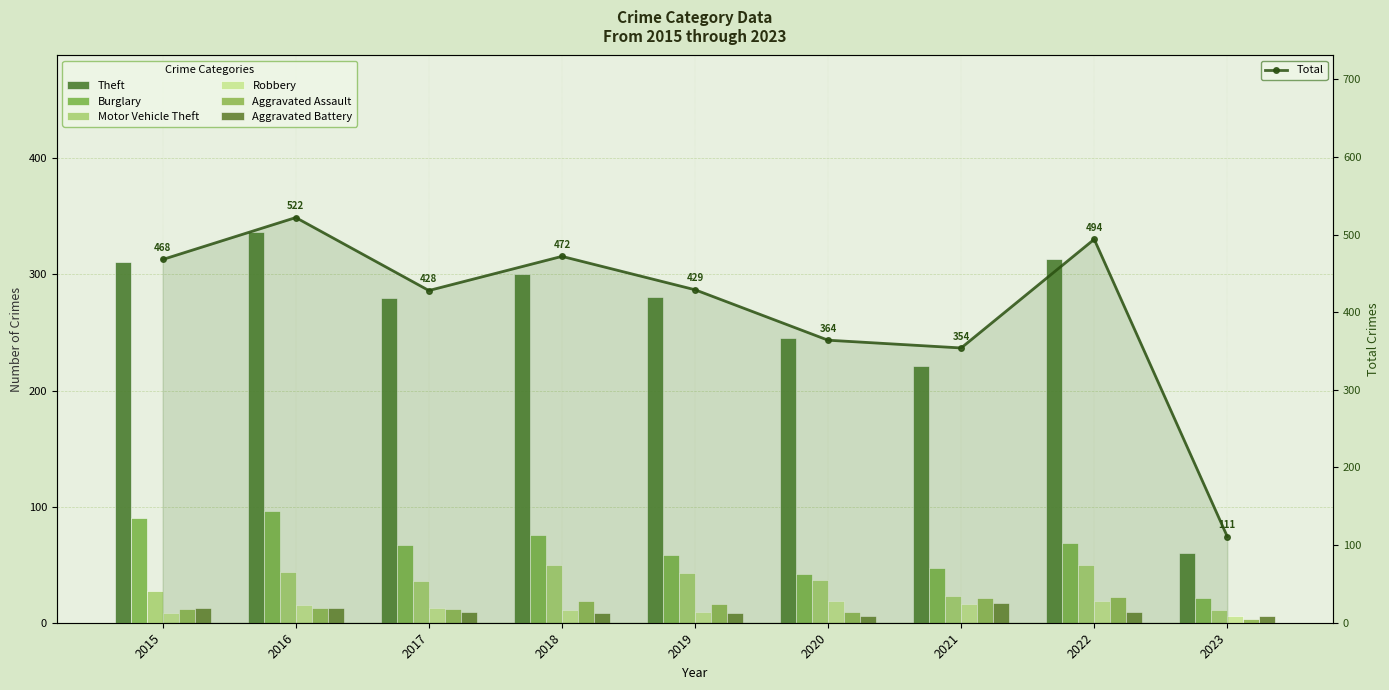

What is the difference between the second highest and second lowest values in the Robbery series?

11